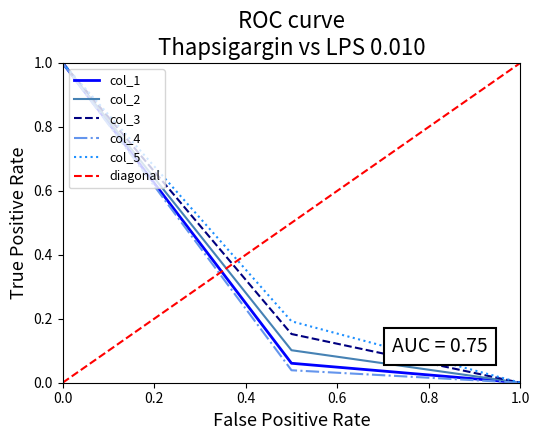

What is the highest value of the col_2 series?

1.0